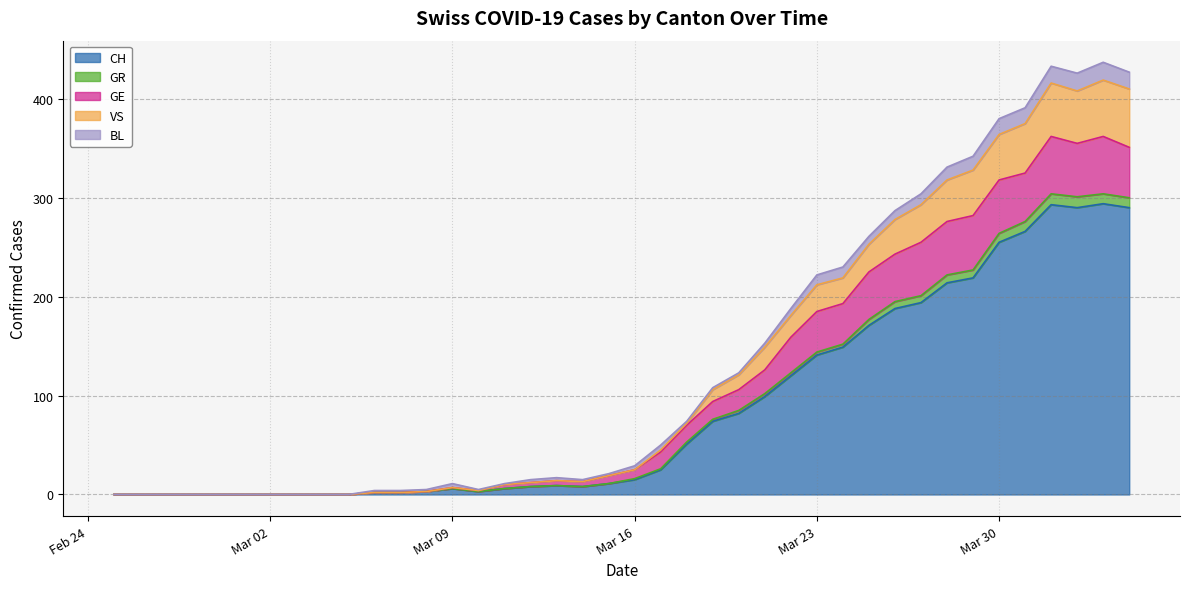

The GR series shows 48 at 2020-03-24. True or false?

False